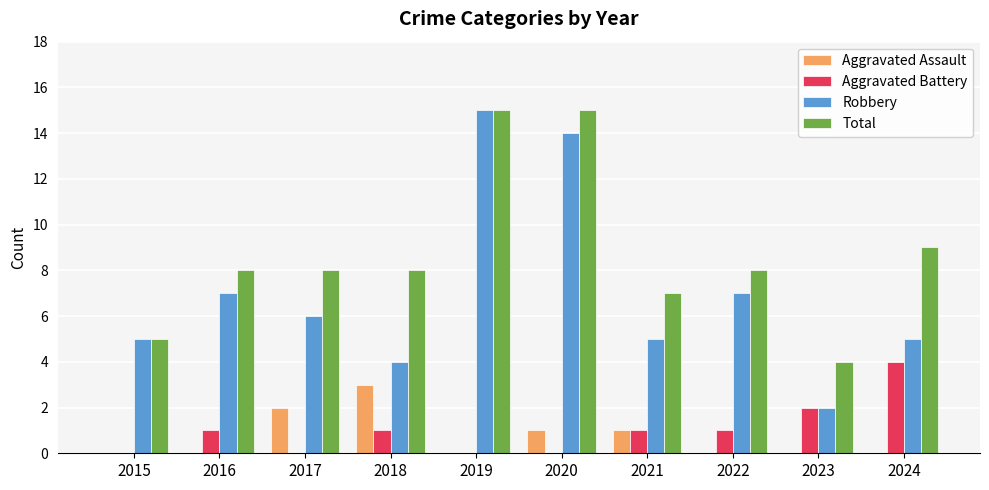

What is the average value of the Robbery series?

7